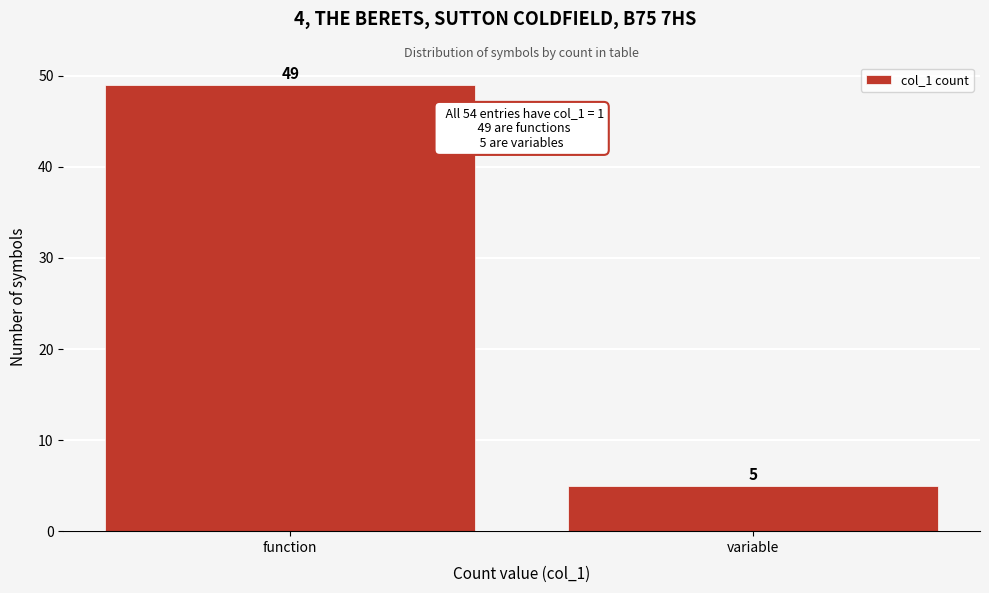

Reading right to left, what are all the values shown in this chart?

5	49